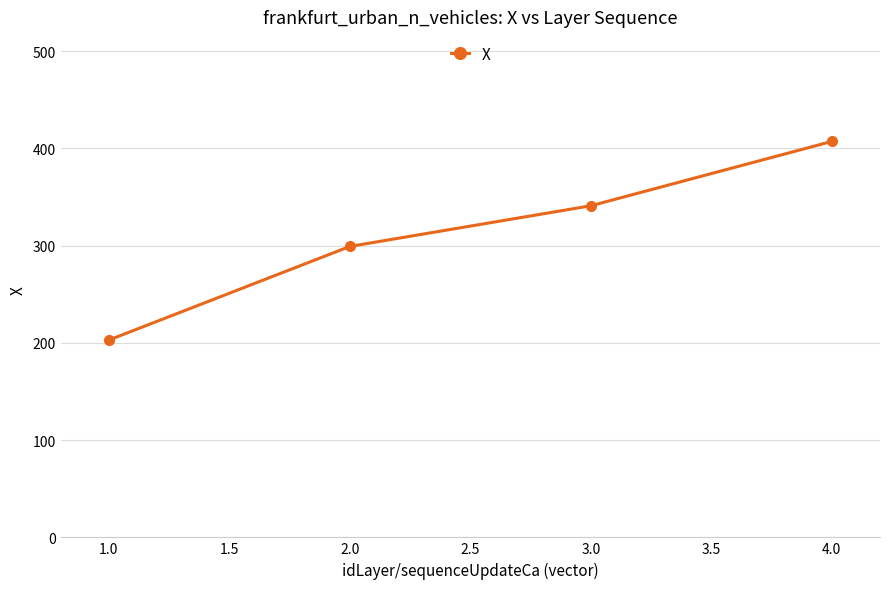

What is the average value?

312.6